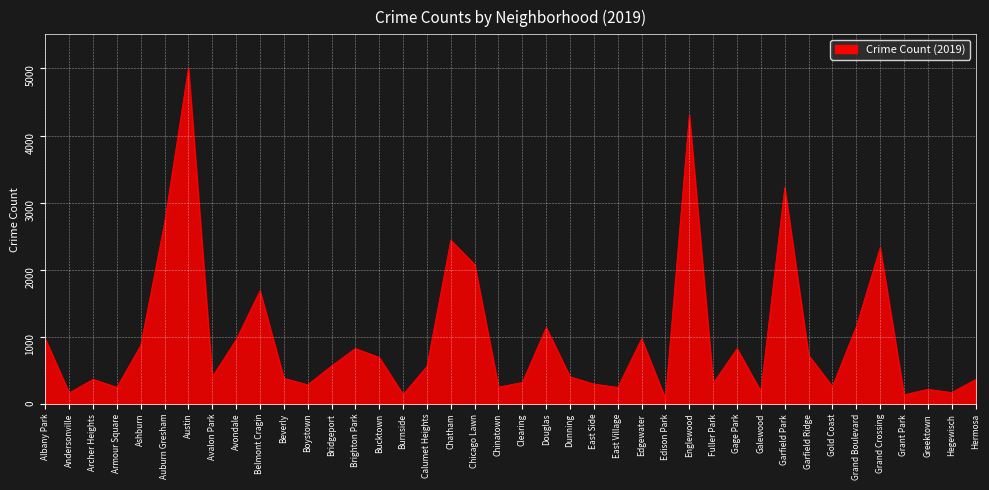

What is the ratio of the value at Bucktown to the value at Douglas?

0.6